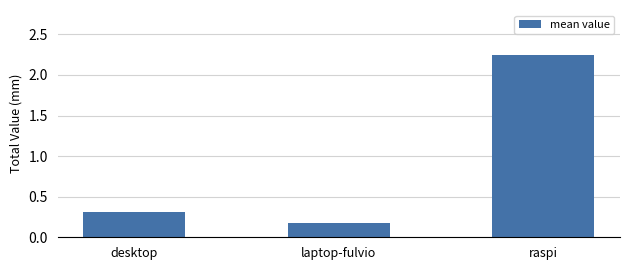

What is the sum of the values at raspi and desktop?

2.5